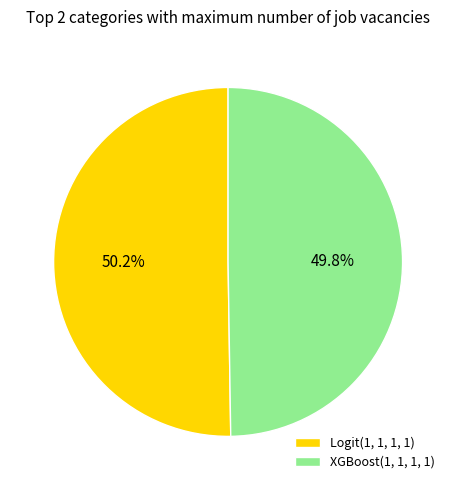

Does any single category account for the majority?

Yes